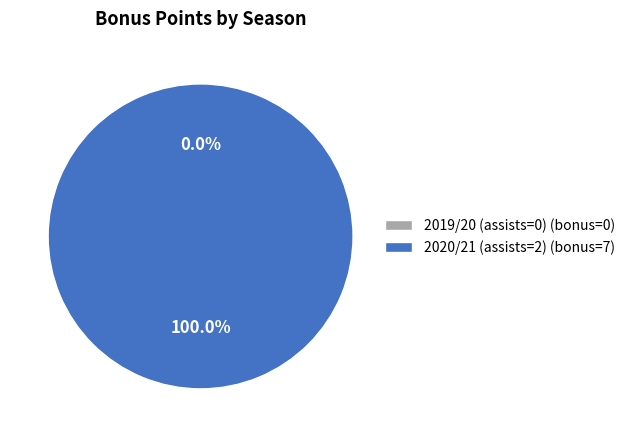

Count the number of slices in the pie.

2